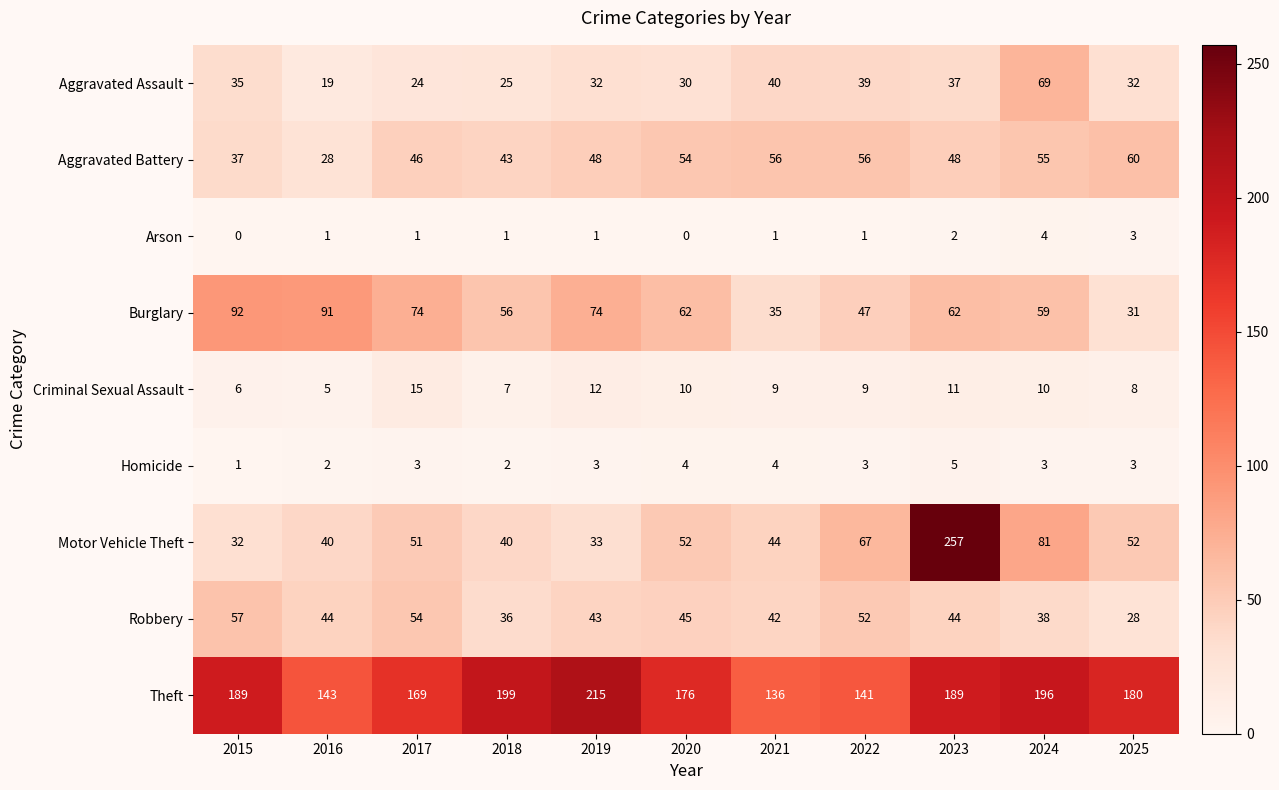

What is the sum of the Theft values at 2019 and 2022?

356